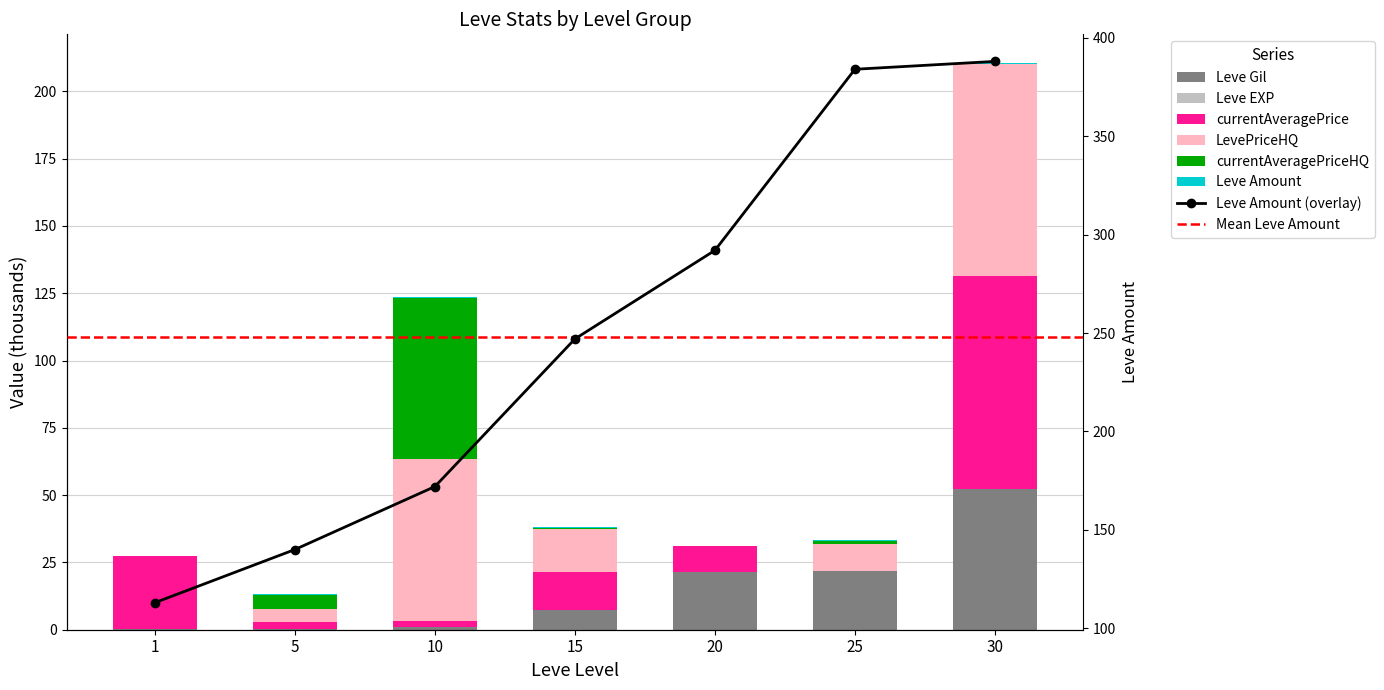

What is the difference between the Leve Gil values at 15 and 30?

45.0